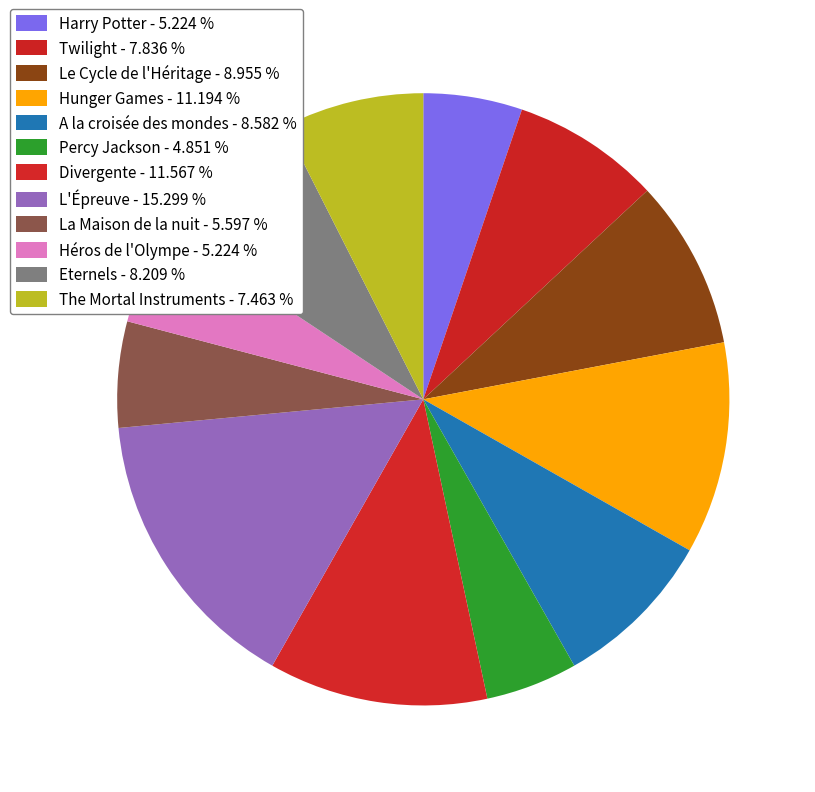

Count the number of slices in the pie.

12